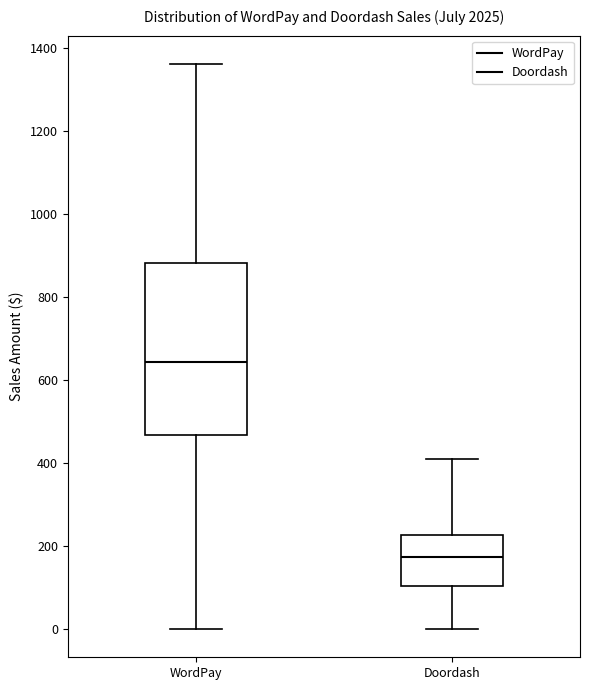

Reading left to right, transcribe this box plot: for each box, give where its median line is, the range the box spans, and where its two whiskers end, as read against the y-axis. The values are not printed on the chart, so give them approximately, as read against the axis.

WordPay: median 640, box 460 to 880, whiskers 0 to 1360
Doordash: median 180, box 100 to 220, whiskers 0 to 420